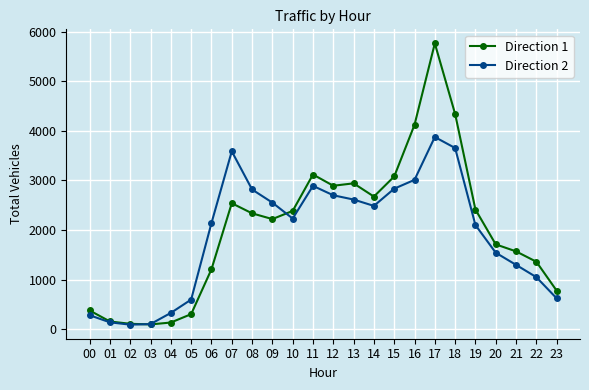

Read the Direction 2 value at 14.

2487